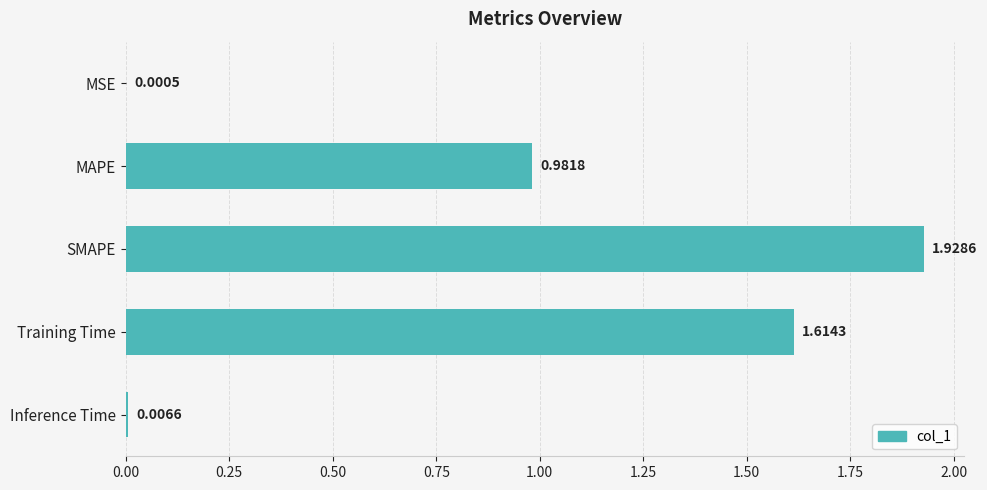

Where is the data nearest to the value 0?

MSE